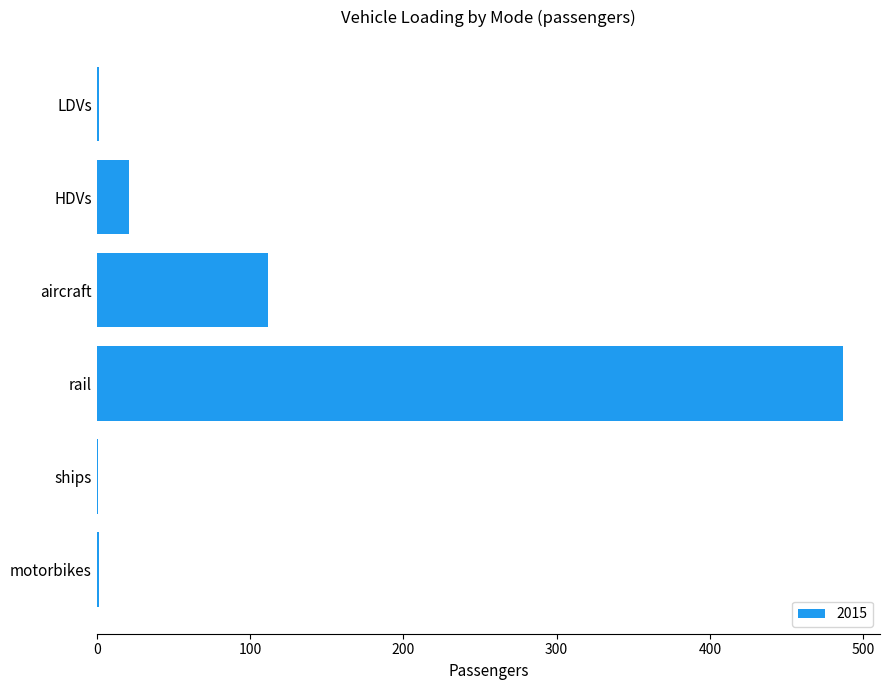

What is the change in value from HDVs to aircraft?

+90.2